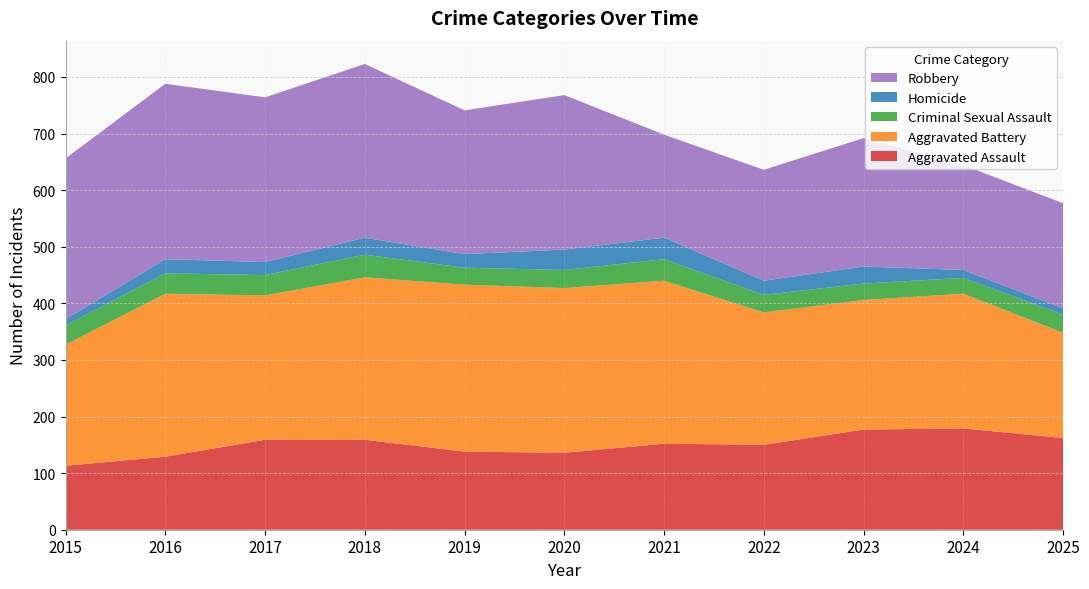

Reading left to right, extract all data points from this chart.

Aggravated Assault: 2015=113	2016=129	2017=159	2018=159	2019=138	2020=136	2021=152	2022=150	2023=177	2024=179	2025=162
Aggravated Battery: 2015=214	2016=288	2017=255	2018=287	2019=295	2020=291	2021=288	2022=234	2023=229	2024=238	2025=186
Criminal Sexual Assault: 2015=34	2016=36	2017=36	2018=40	2019=30	2020=32	2021=38	2022=31	2023=29	2024=28	2025=32
Homicide: 2015=11	2016=25	2017=23	2018=30	2019=24	2020=36	2021=38	2022=25	2023=30	2024=14	2025=11
Robbery: 2015=284	2016=310	2017=291	2018=307	2019=254	2020=273	2021=182	2022=196	2023=227	2024=185	2025=186